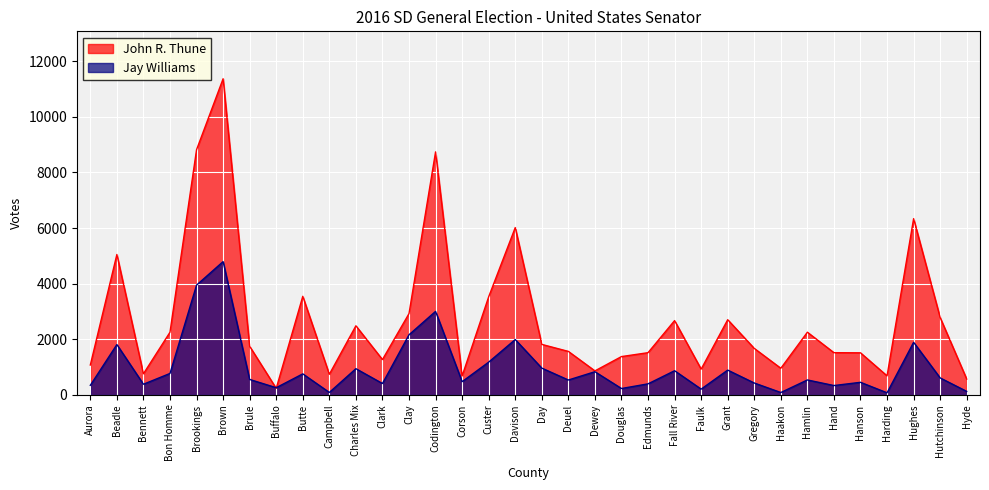

Rank the series by their average value, from highest to lowest.

John R. Thune, Jay Williams